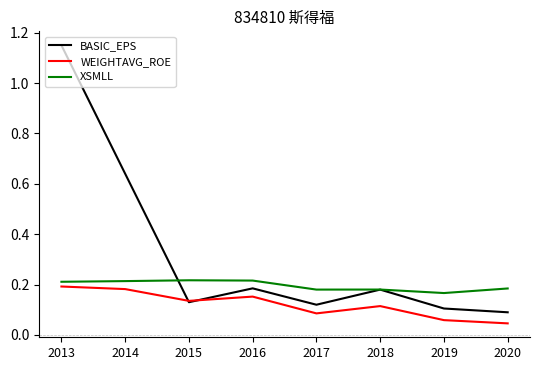

How many XSMLL values are between 0 and 1?

8